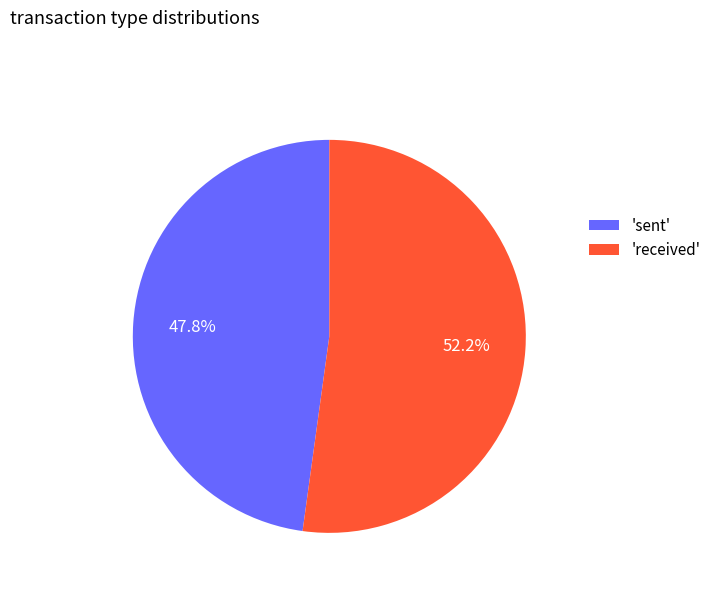

What is the smallest slice in the pie chart?

'sent'